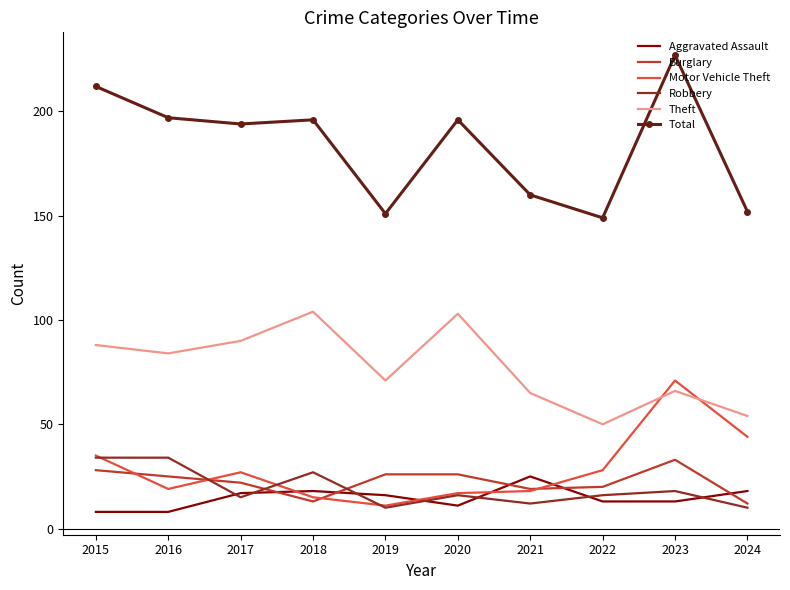

In Theft, how many points are higher than both neighbors (excluding endpoints)?

3